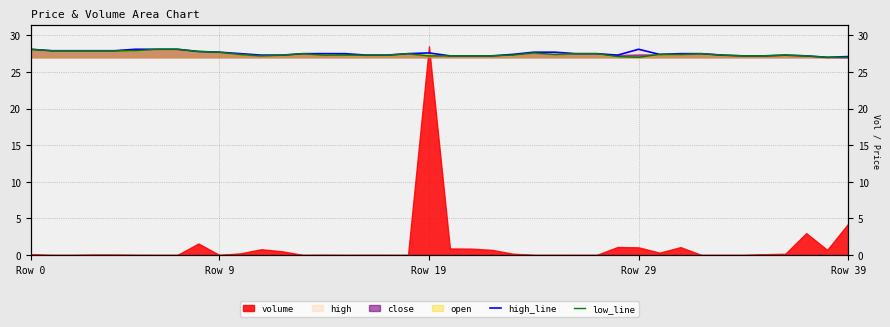

How many interior local valleys does the high_line series have?

3